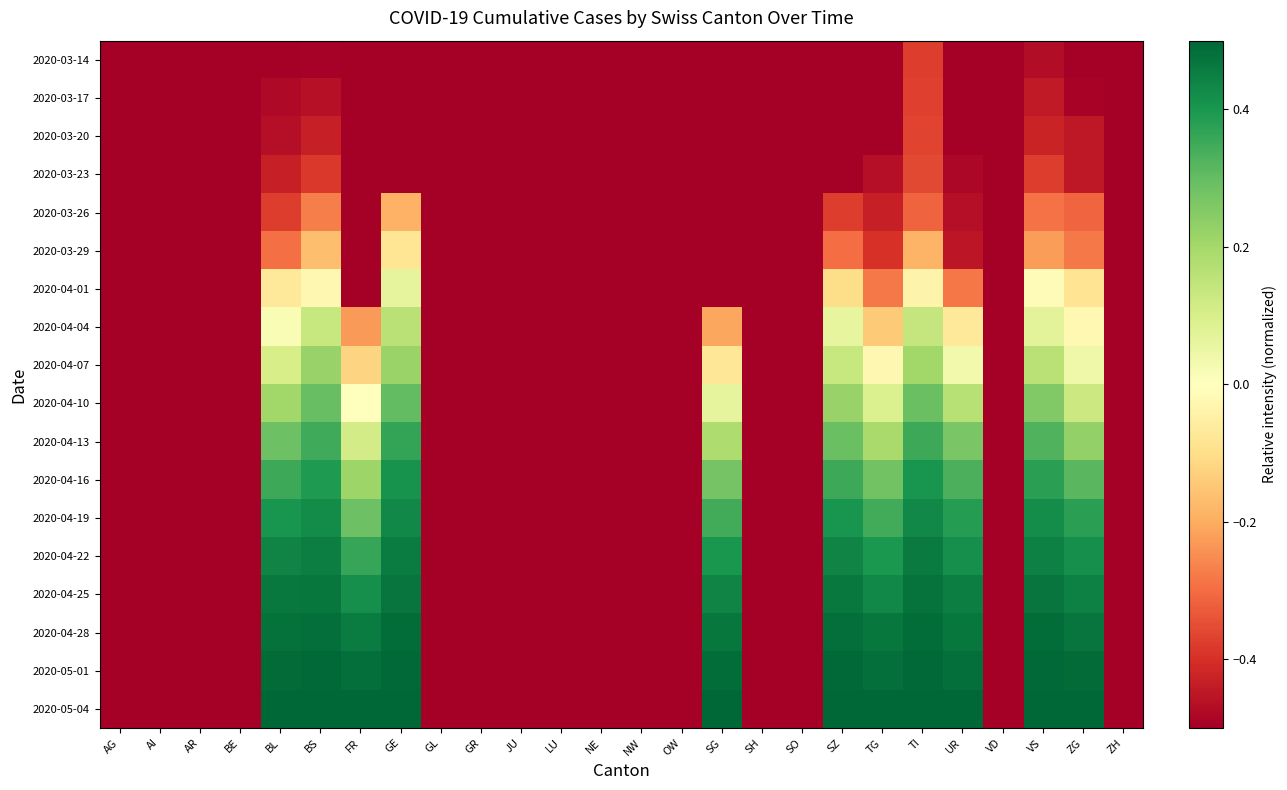

What is the smallest value displayed?

-0.5